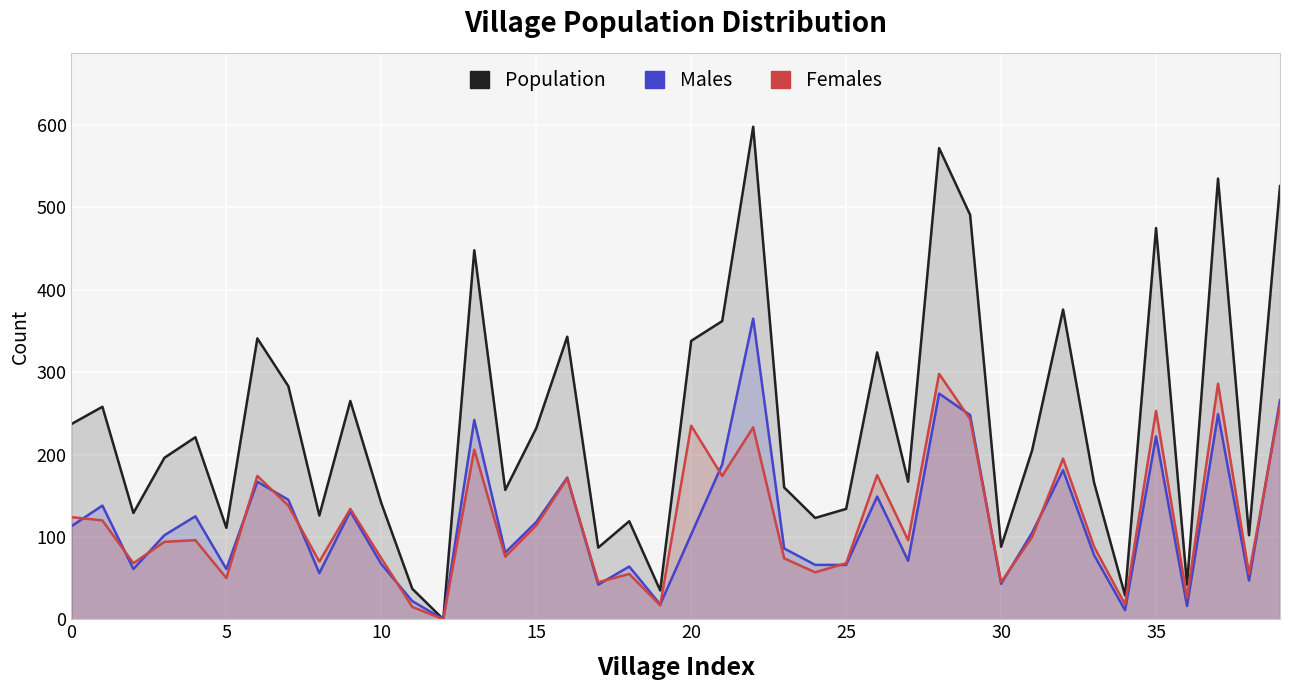

Count the number of categories in the chart.

40